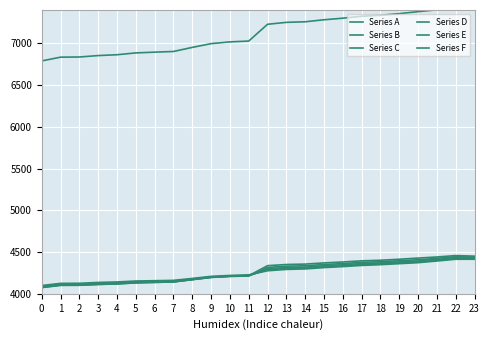

Reading left to right, extract all data points from this chart.

Series A: 4074	4101	4102	4112	4118	4131	4137	4142	4171	4198	4211	4217	4337	4351	4356	4370	4381	4395	4402	4414	4428	4441	4458	4451
Series B: 6790	6835	6837	6854	6864	6886	6895	6903	6952	6997	7018	7028	7229	7252	7259	7283	7302	7325	7337	7357	7380	7402	7431	7419
Series C: 4077	4103	4103	4113	4119	4132	4137	4142	4169	4196	4208	4213	4316	4331	4336	4351	4362	4377	4385	4397	4408	4425	4444	4439
Series D: 4082	4108	4108	4118	4124	4137	4141	4146	4171	4198	4210	4216	4300	4316	4320	4336	4348	4362	4370	4382	4393	4413	4432	4431
Series E: 4088	4115	4115	4125	4131	4144	4148	4152	4176	4202	4213	4220	4287	4303	4308	4323	4335	4350	4358	4371	4381	4401	4421	4421
Series F: 4099	4125	4126	4136	4142	4153	4157	4161	4184	4209	4220	4227	4276	4292	4298	4314	4326	4340	4349	4361	4373	4393	4414	4414